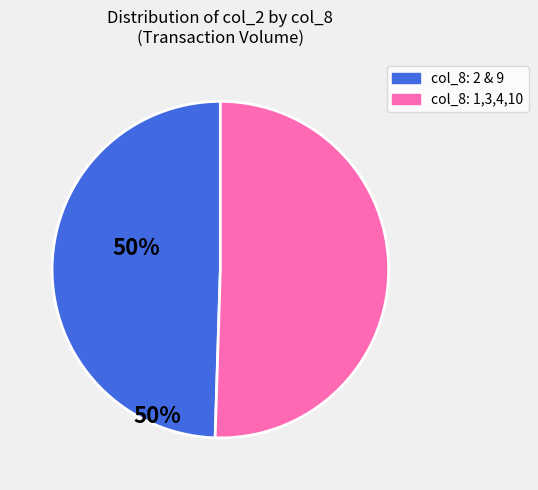

Is there any slice that represents more than half of the pie?

Yes